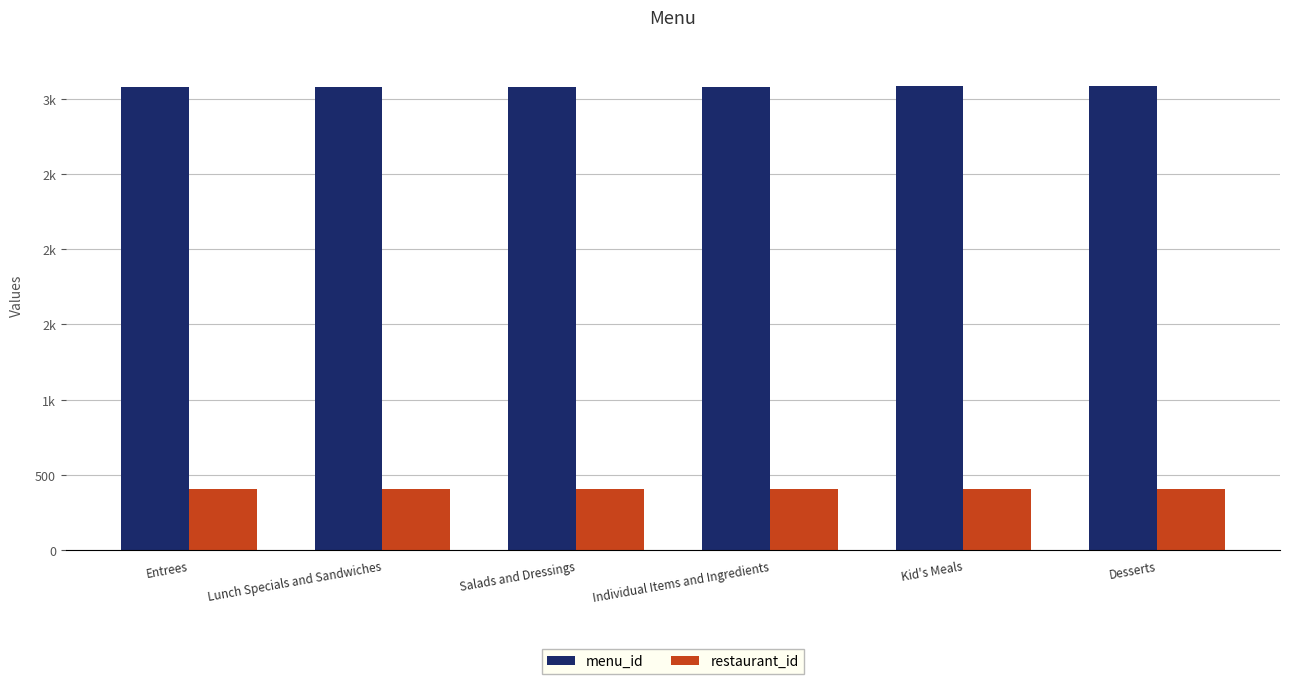

Which series has the largest total across all categories?

menu_id